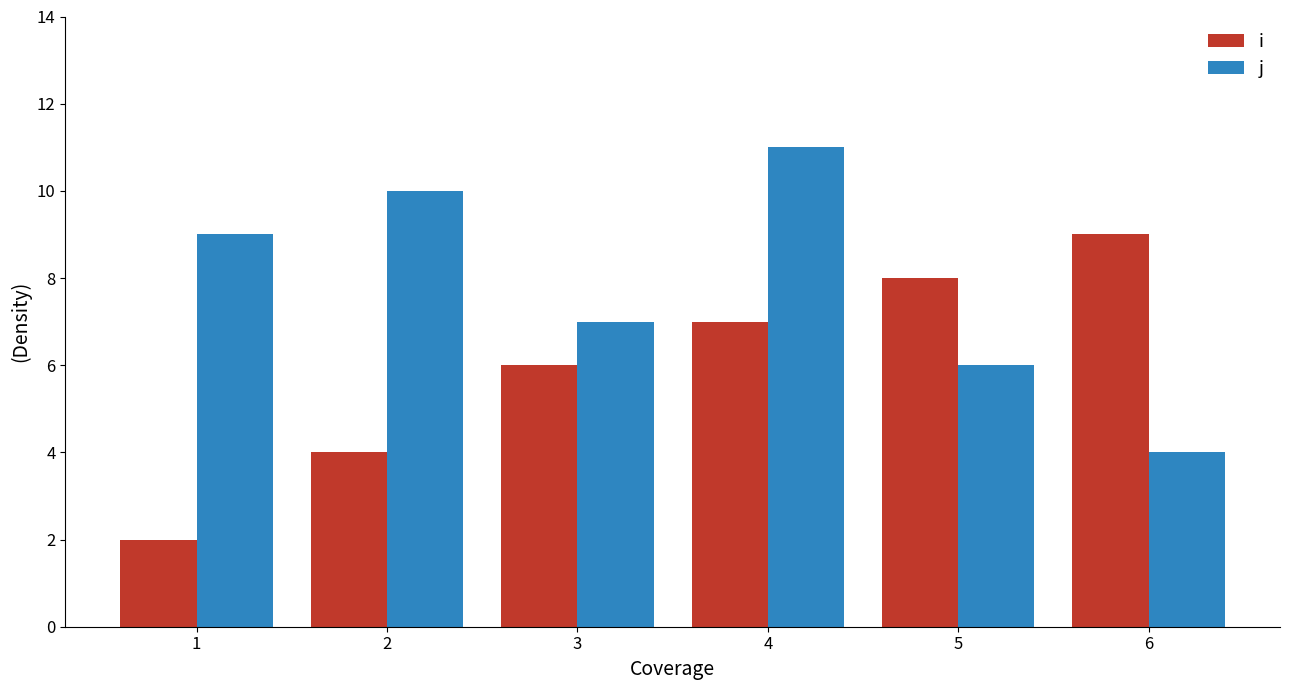

Reading left to right, extract all data points from this chart.

i: 1=2	2=4	3=6	4=7	5=8	6=9
j: 1=9	2=10	3=7	4=11	5=6	6=4